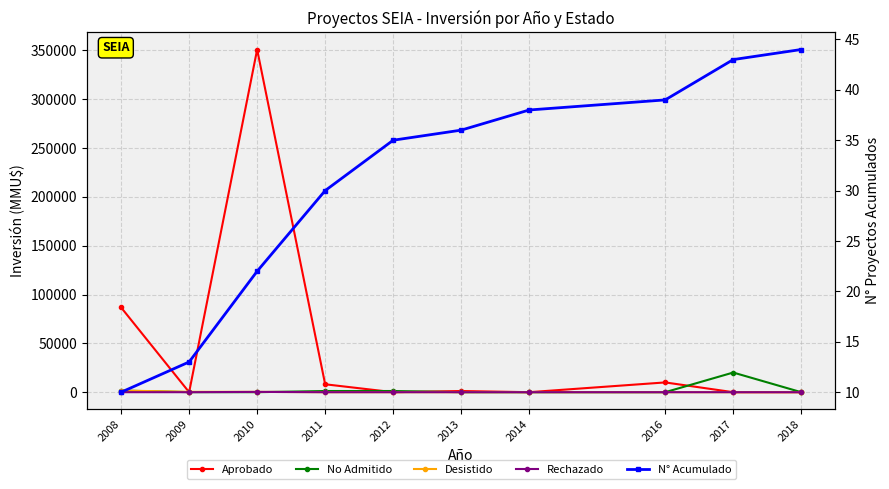

True or false: Desistido and N° Acumulado cross at least once.

True